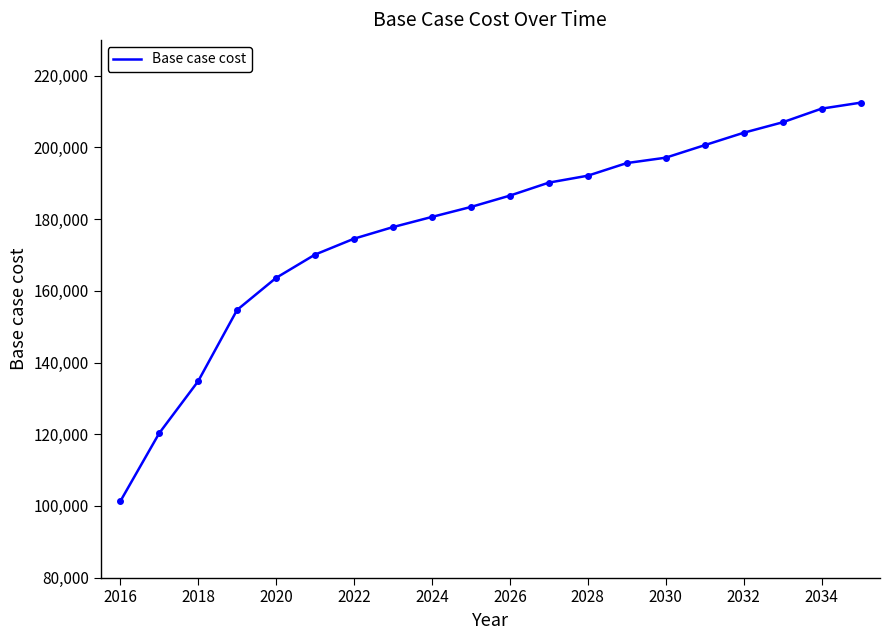

What is the difference between the maximum and second lowest values?

92206.7